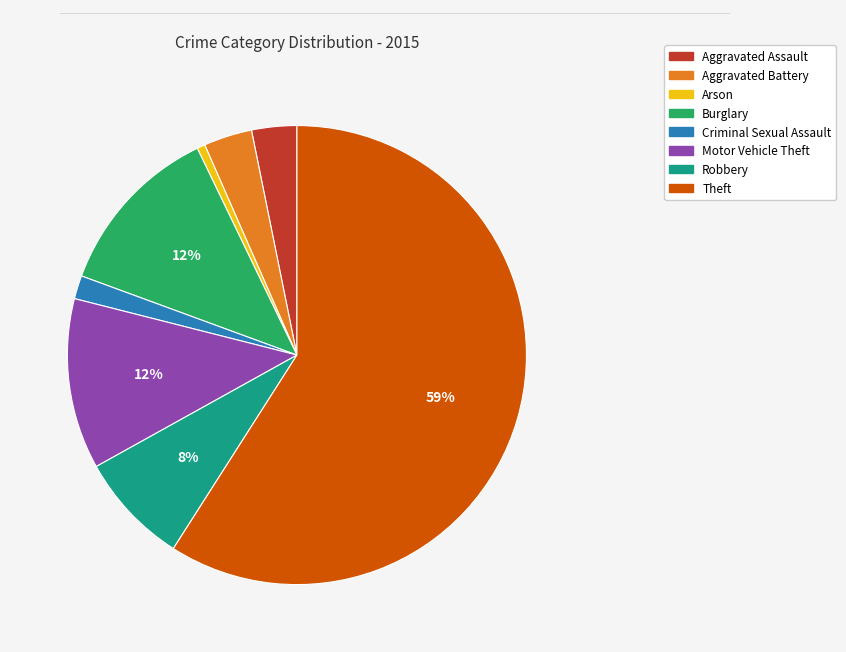

Which category has the smallest portion of the pie?

Arson